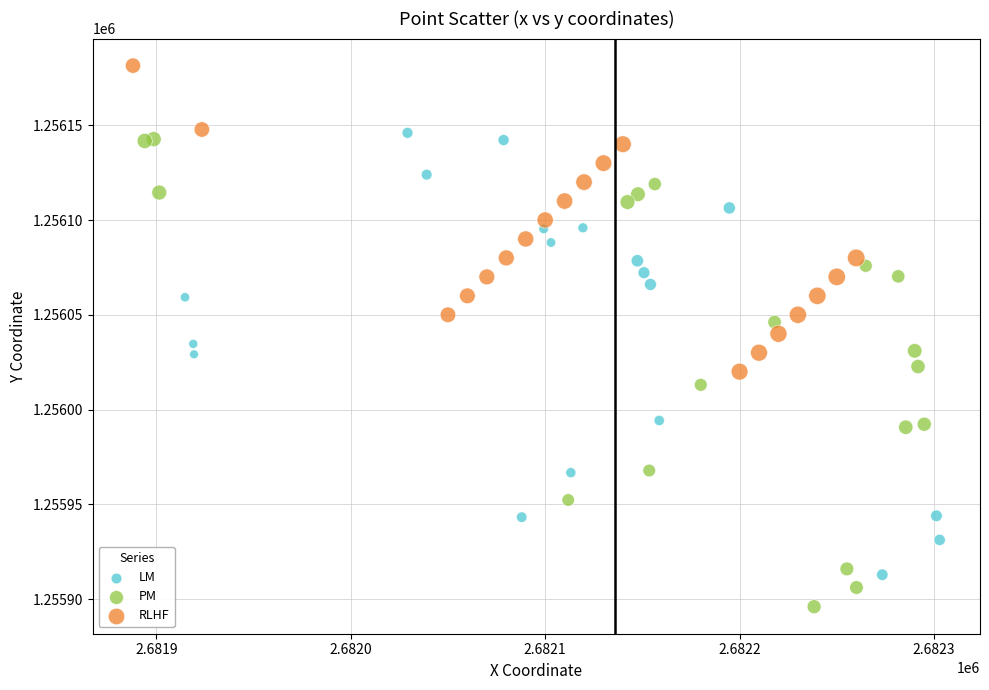

What are all the series names shown in the legend?

LM, PM, RLHF